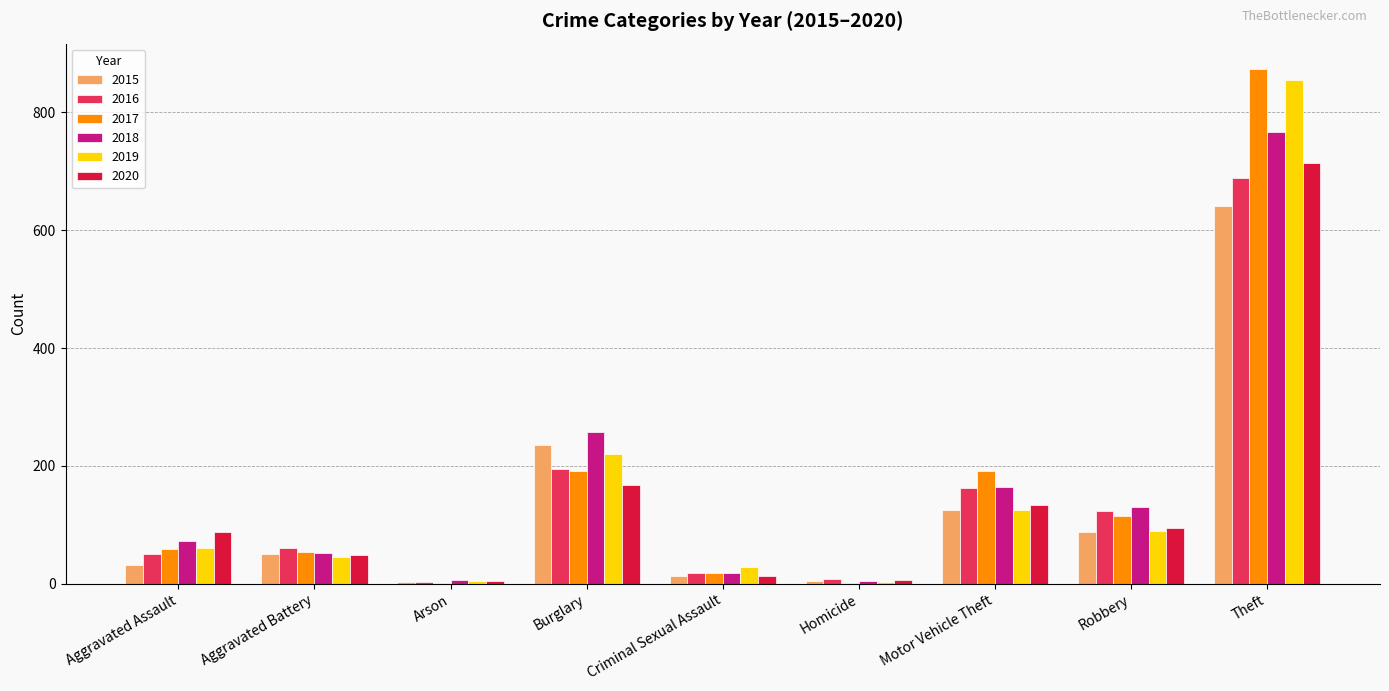

How many categories are shown in the chart?

9